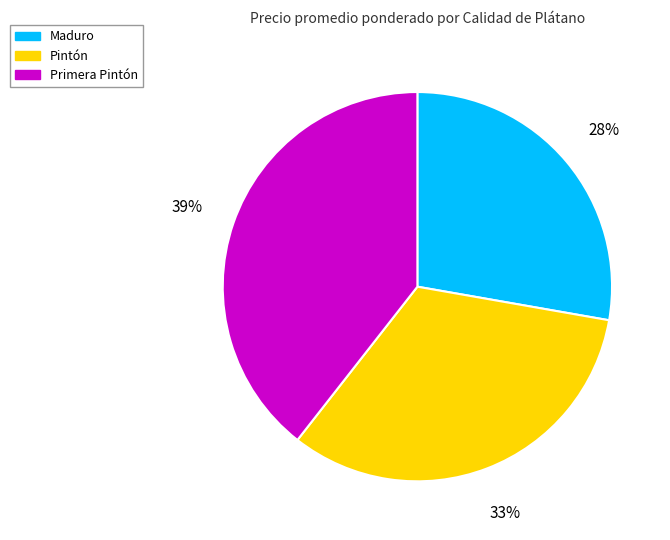

Rank the categories by value from highest to lowest.

Primera Pintón, Pintón, Maduro